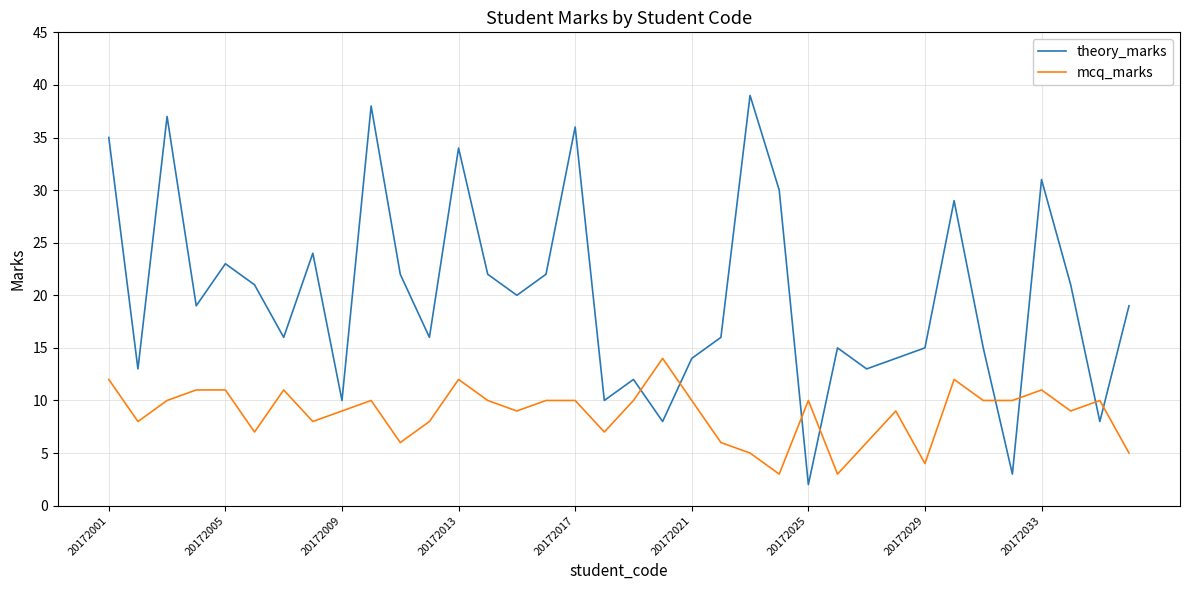

Which series has the widest spread of values?

theory_marks